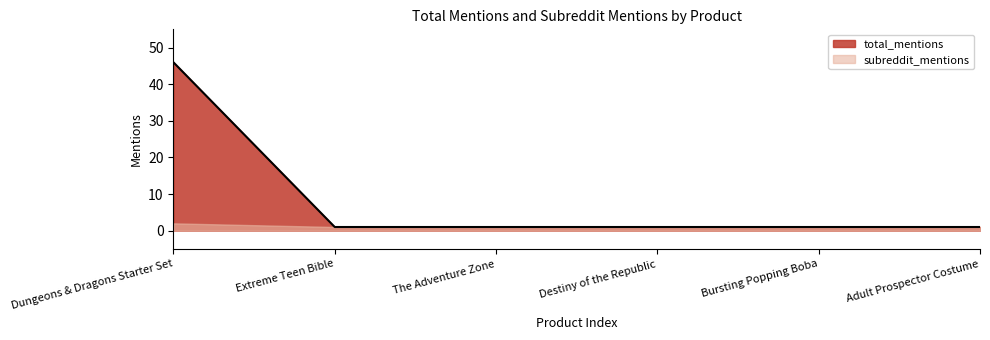

What is the change in value from Dungeons & Dragons Starter Set to The Adventure Zone?

-45